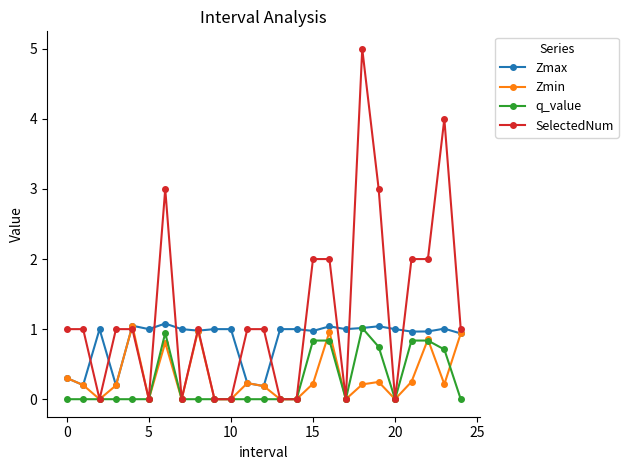

True or false: Zmax has more than 0 points higher than both neighbors.

True